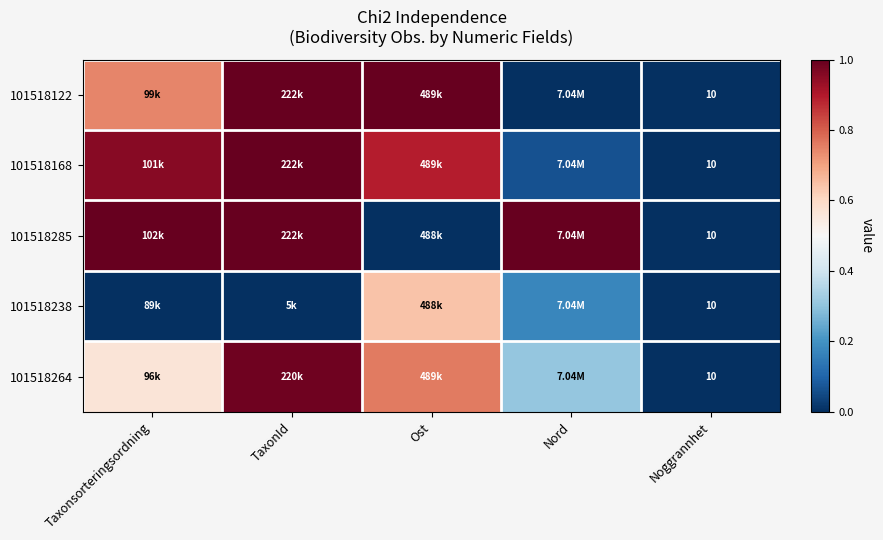

What is the difference between the maximum and minimum values in the 101518168 series?

1.0